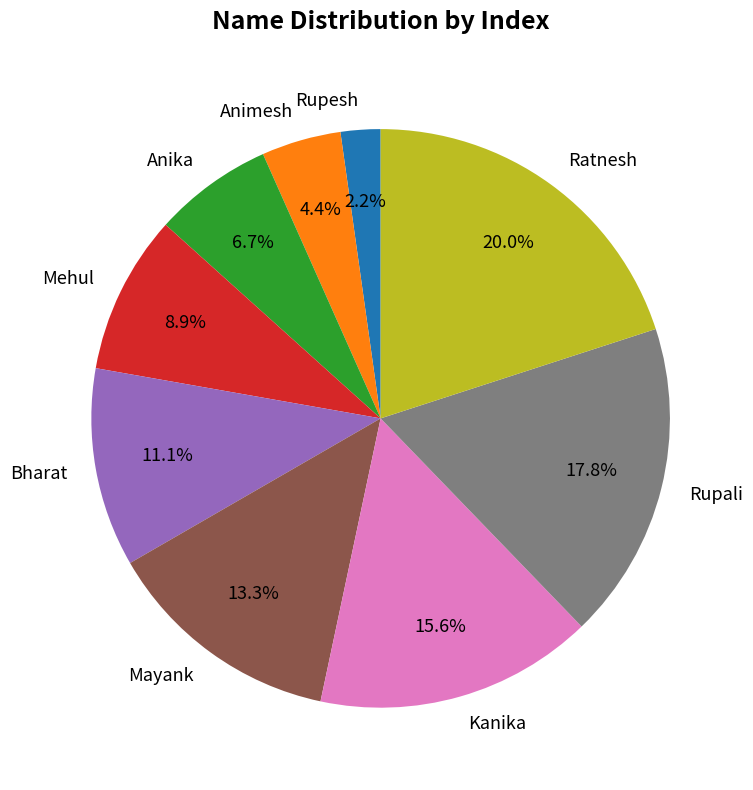

The Rupali slice represents 18% of the pie. True or false?

True